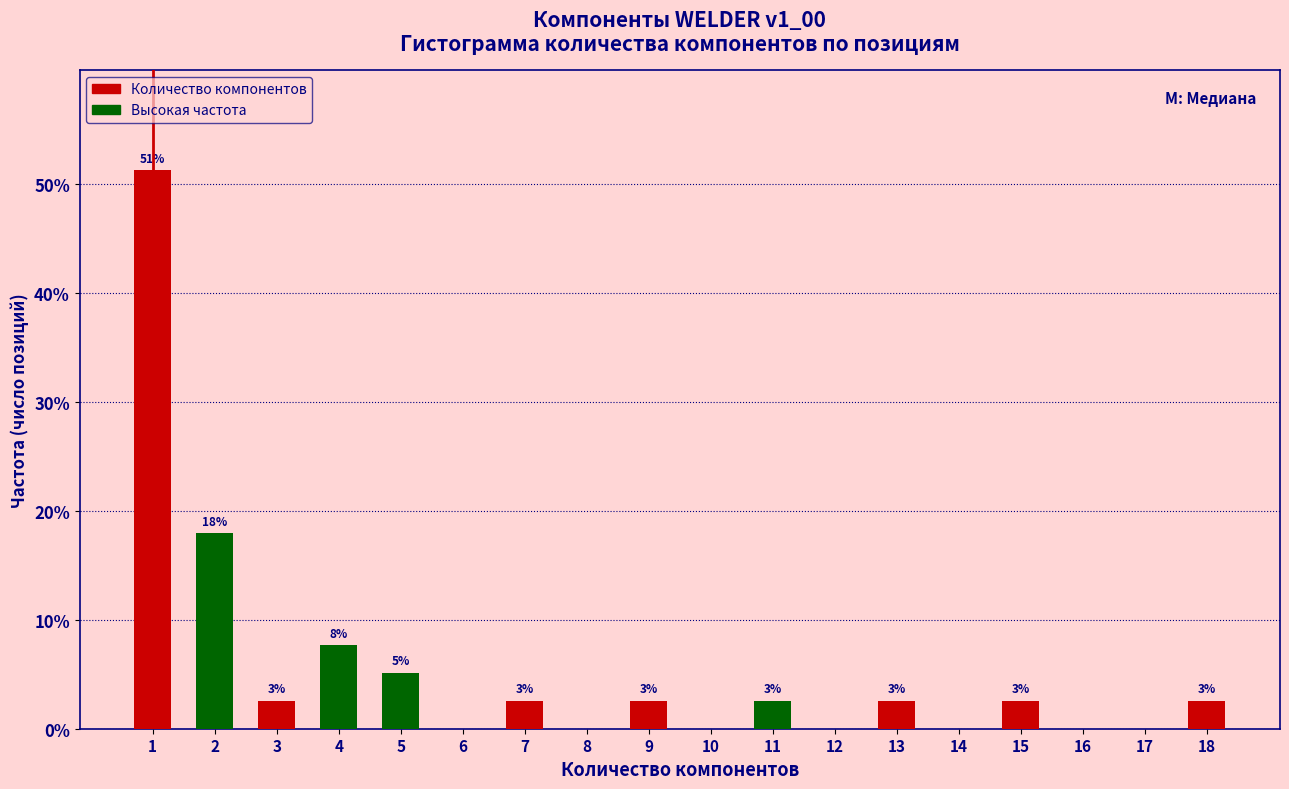

Are the bars horizontal?

No